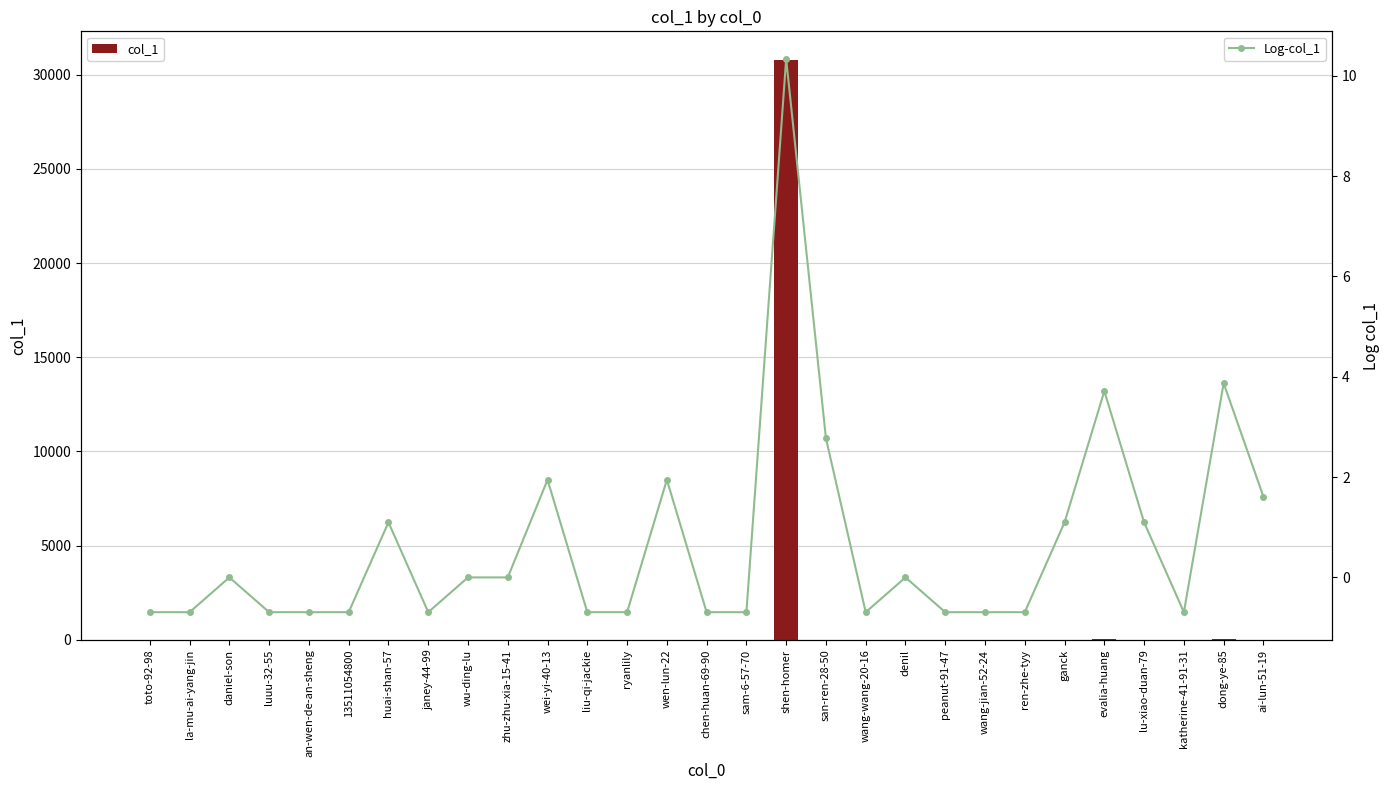

What is the difference between the col_1 values at ganck and dong-ye-85?

45.0